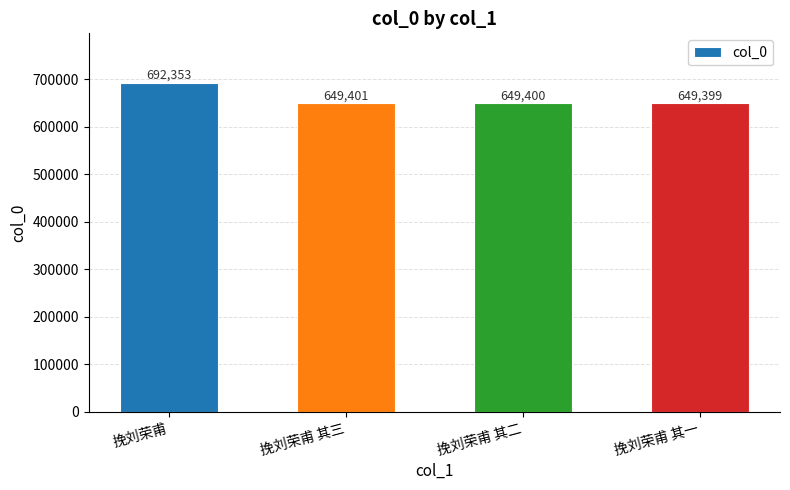

How many bars are there in total?

4